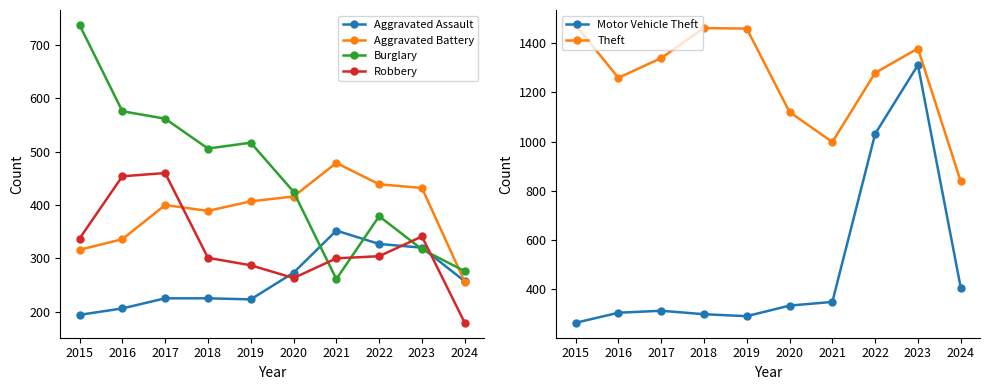

What is the total value across all series at 2019?

3183